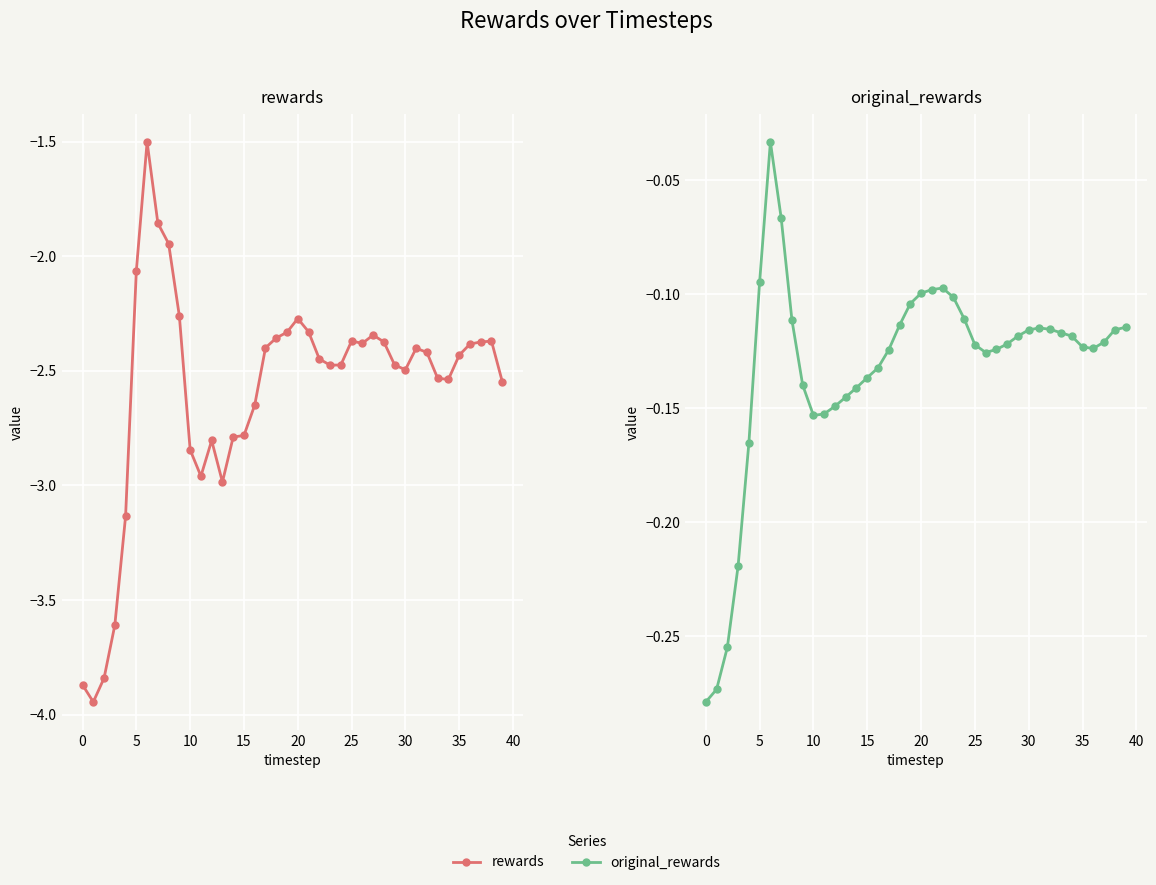

True or false: rewards and original_rewards cross at least once.

False